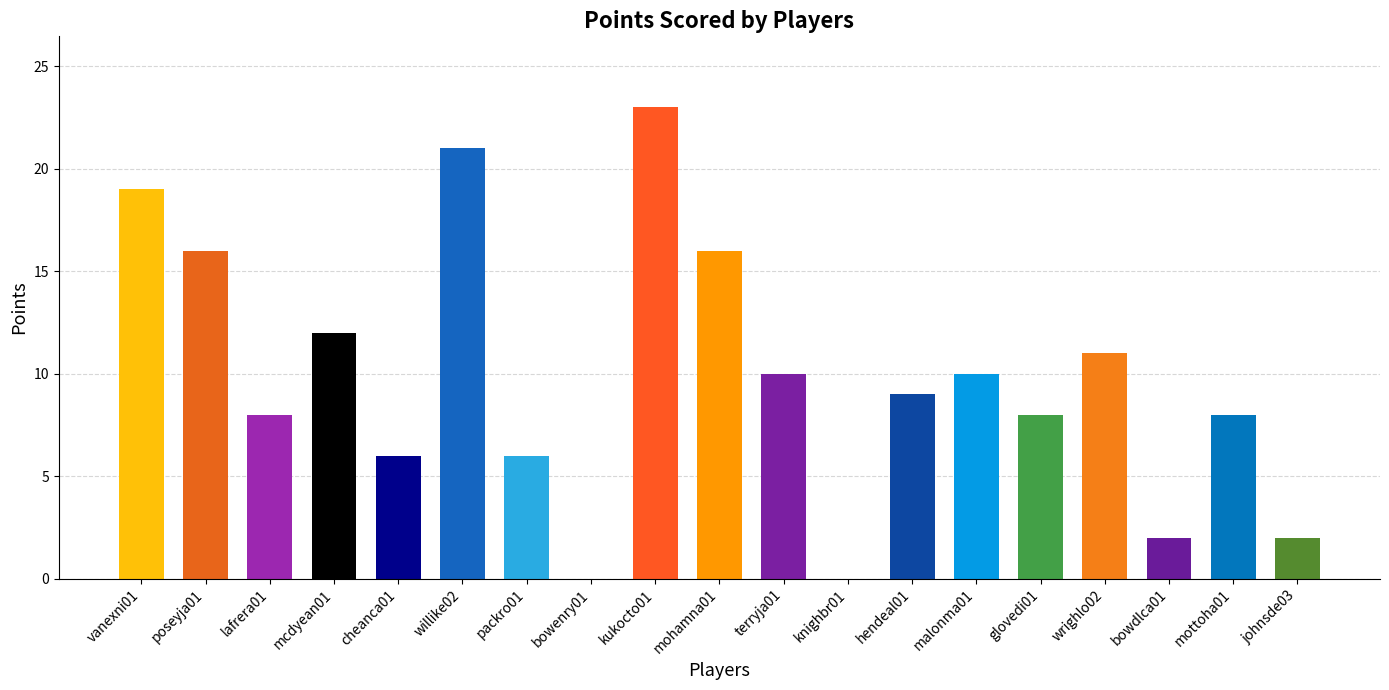

What is the change in value from vanexni01 to kukocto01?

+4